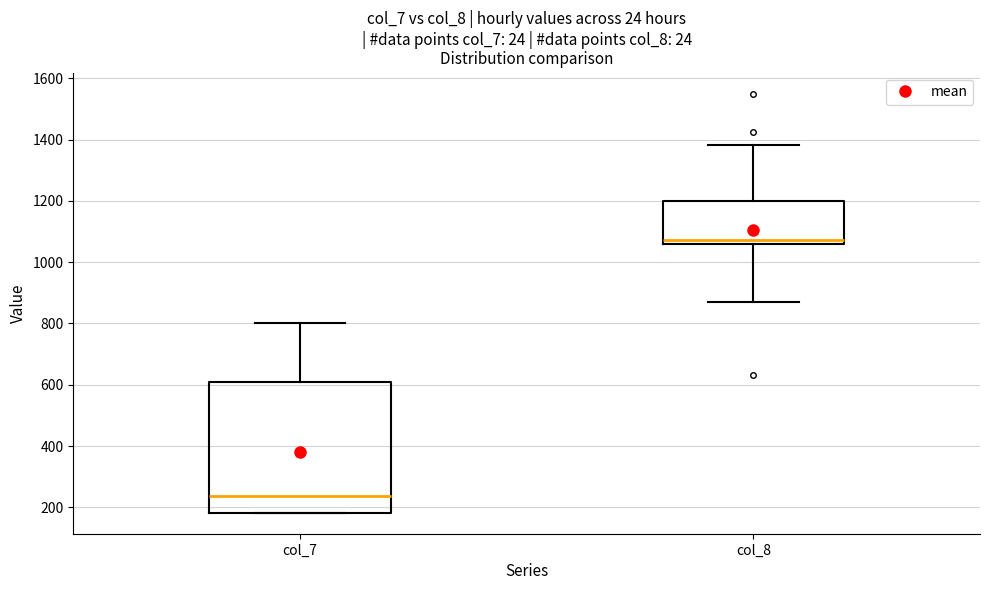

Reading left to right, read every box against the y-axis: the position of its median line, the range the box covers, and the ends of its whiskers. The values are not printed on the chart, so give them approximately, as read against the axis.

col_7: median 240, box 180 to 600, whiskers 180 to 800
col_8: median 1080, box 1060 to 1200, whiskers 860 to 1380